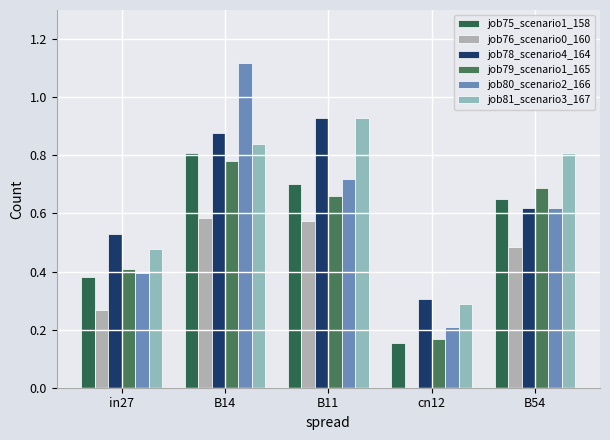

Does the chart contain stacked bars?

No